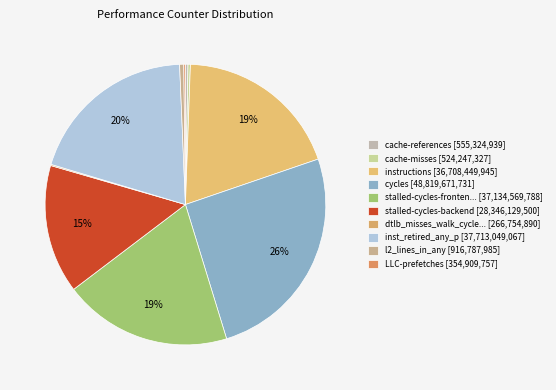

Count the number of slices in the pie.

10